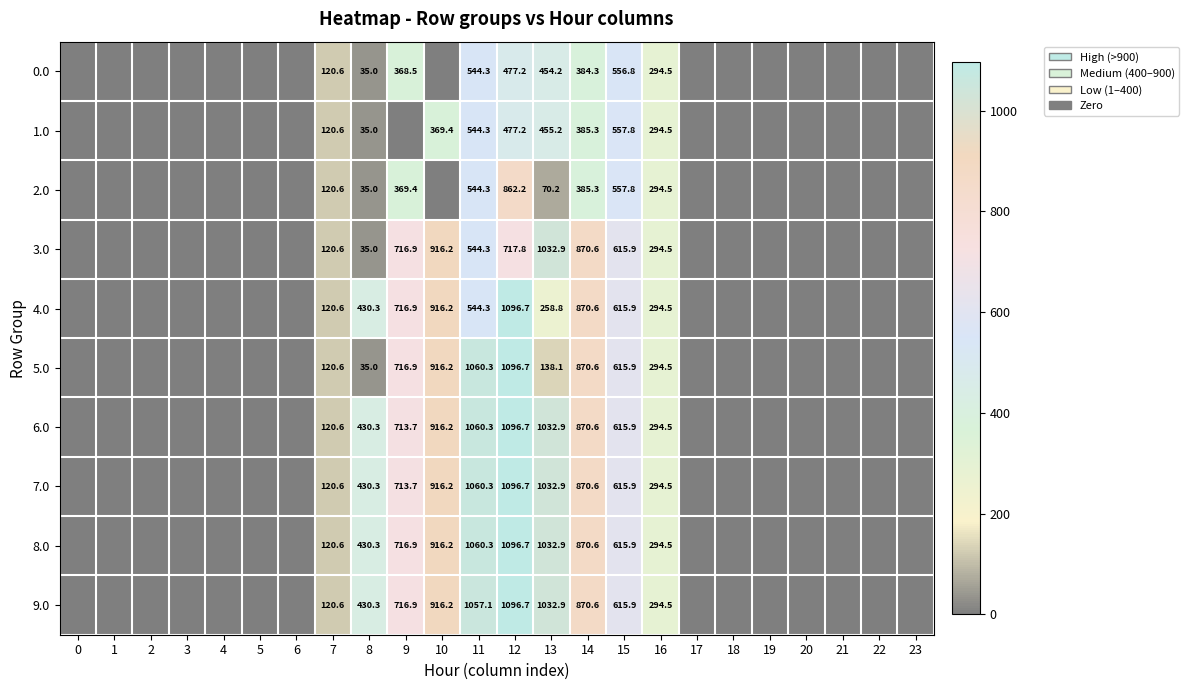

The 4.0 series shows 851.7 at 11. True or false?

False